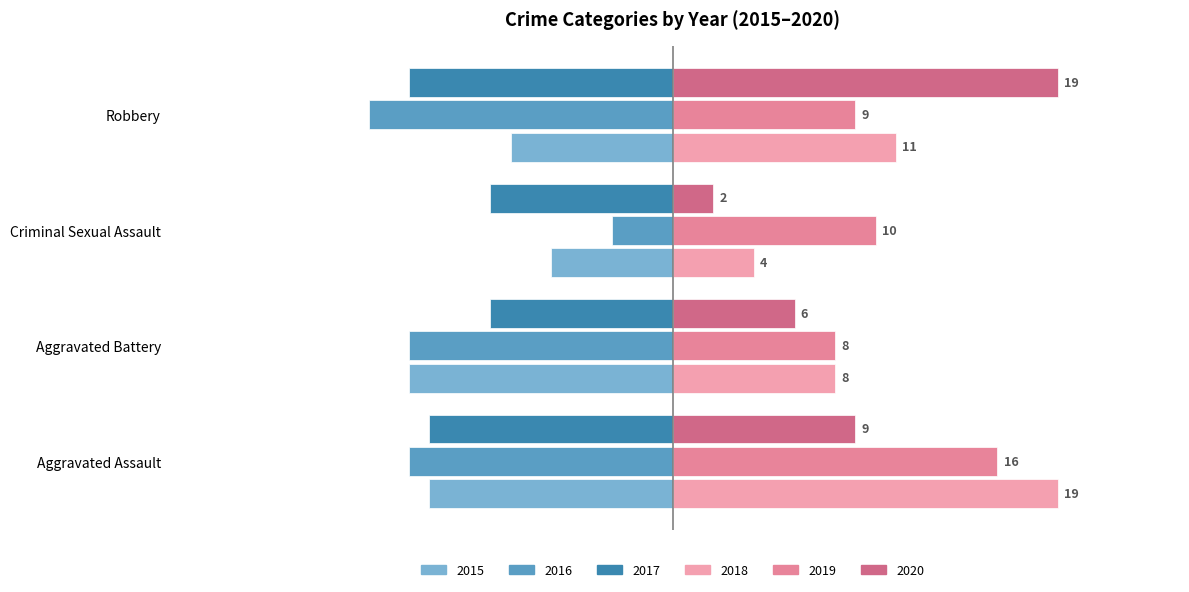

At how many categories does at least one series exceed 0?

4